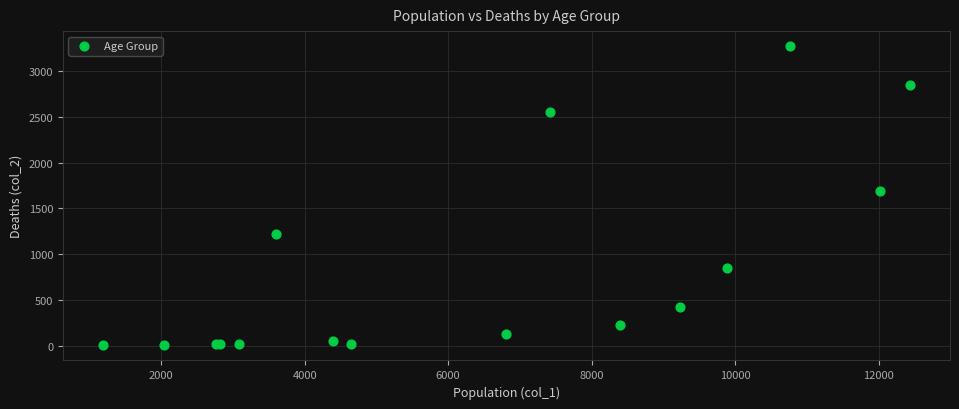

What Y value in the scatter plot is closest to 1638?

1690